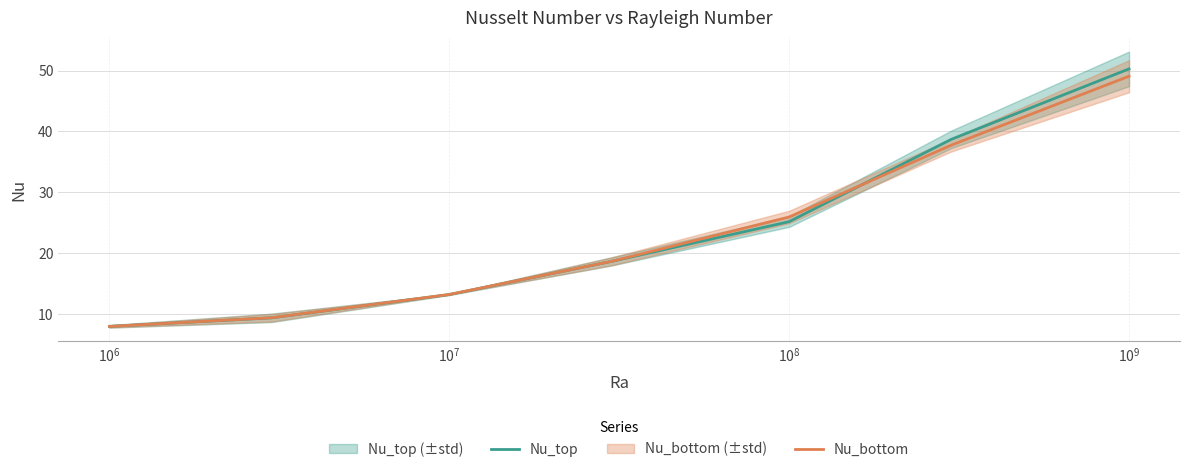

What is the lowest value of the Nu_bottom series?

7.9